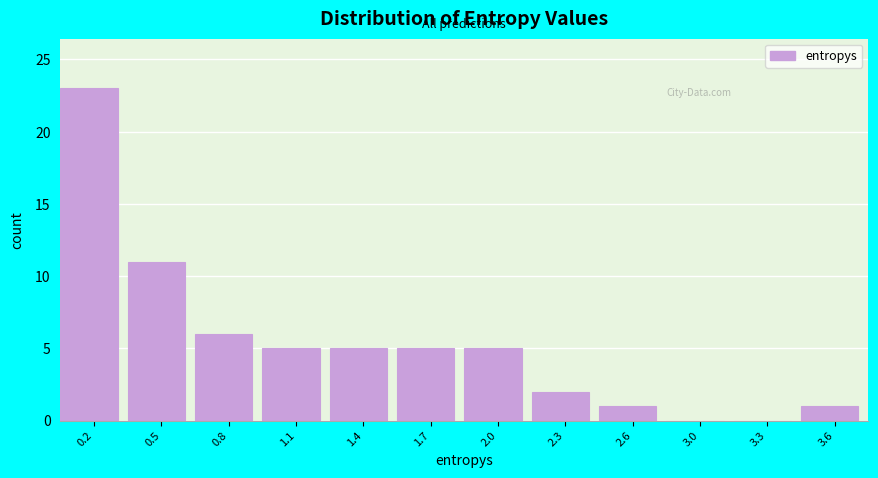

Reading right to left, extract all data points from this chart.

3.6=1	3.3=0	3.0=0	2.6=1	2.3=2	2.0=5	1.7=5	1.4=5	1.1=5	0.8=6	0.5=11	0.2=23